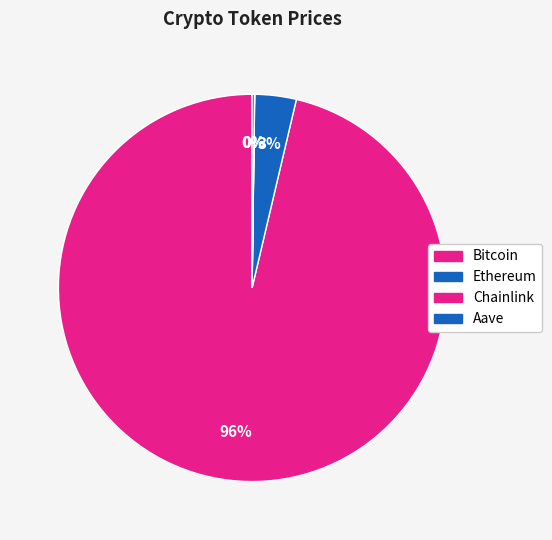

How many slices are in this pie chart?

4